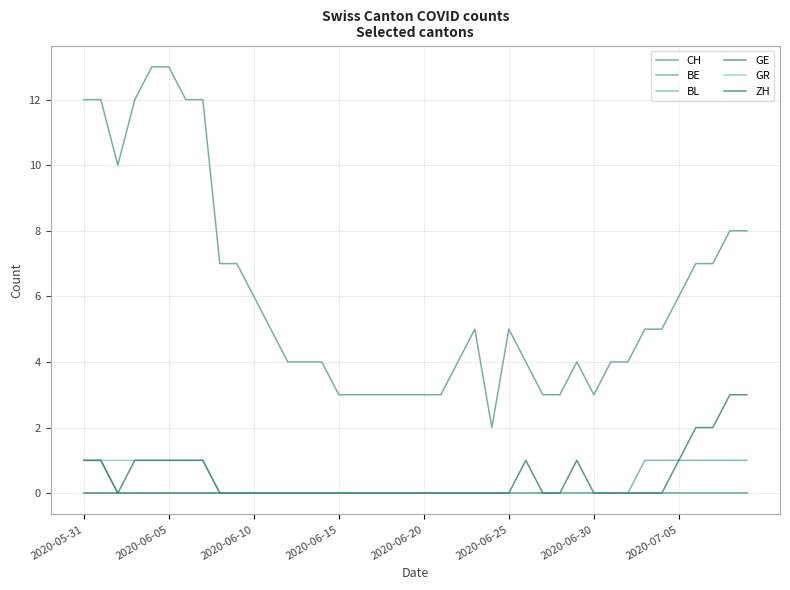

Which series has the largest total across all categories?

CH